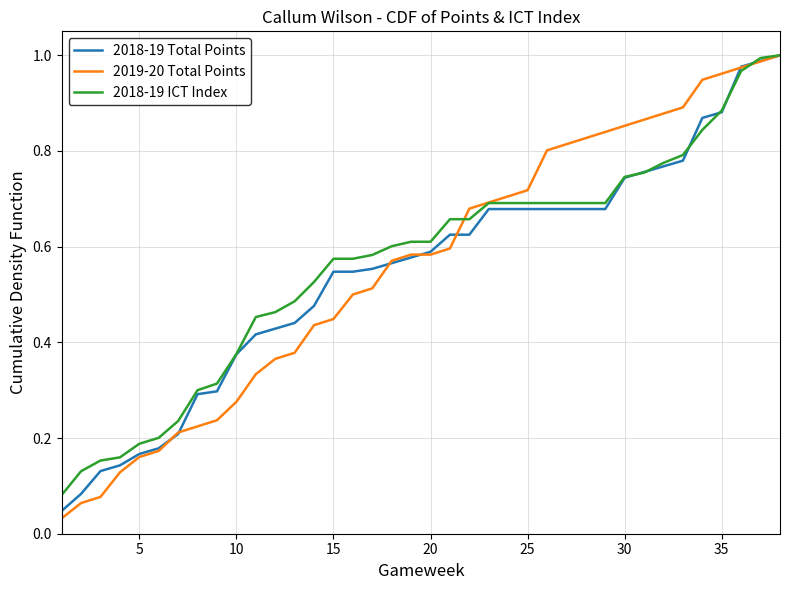

Reading left to right, transcribe all the data shown in this chart.

2018-19 Total Points: 0.0	0.1	0.1	0.1	0.2	0.2	0.2	0.3	0.3	0.4	0.4	0.4	0.4	0.5	0.5	0.5	0.6	0.6	0.6	0.6	0.6	0.6	0.7	0.7	0.7	0.7	0.7	0.7	0.7	0.7	0.8	0.8	0.8	0.9	0.9	1.0	1.0	1.0
2019-20 Total Points: 0.0	0.1	0.1	0.1	0.2	0.2	0.2	0.2	0.2	0.3	0.3	0.4	0.4	0.4	0.4	0.5	0.5	0.6	0.6	0.6	0.6	0.7	0.7	0.7	0.7	0.8	0.8	0.8	0.8	0.9	0.9	0.9	0.9	0.9	1.0	1.0	1.0	1.0
2018-19 ICT Index: 0.1	0.1	0.2	0.2	0.2	0.2	0.2	0.3	0.3	0.4	0.5	0.5	0.5	0.5	0.6	0.6	0.6	0.6	0.6	0.6	0.7	0.7	0.7	0.7	0.7	0.7	0.7	0.7	0.7	0.7	0.8	0.8	0.8	0.8	0.9	1.0	1.0	1.0